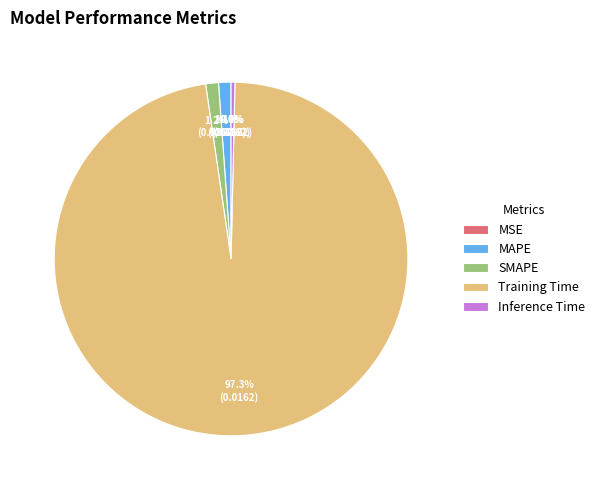

Is there any slice that represents more than half of the pie?

Yes